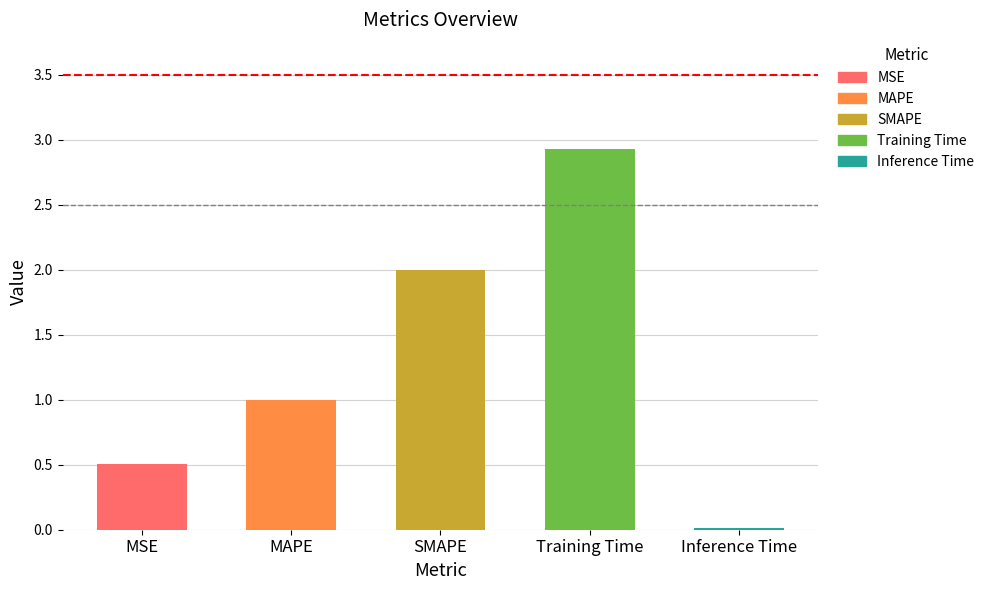

What is the difference between the maximum and minimum values?

2.9